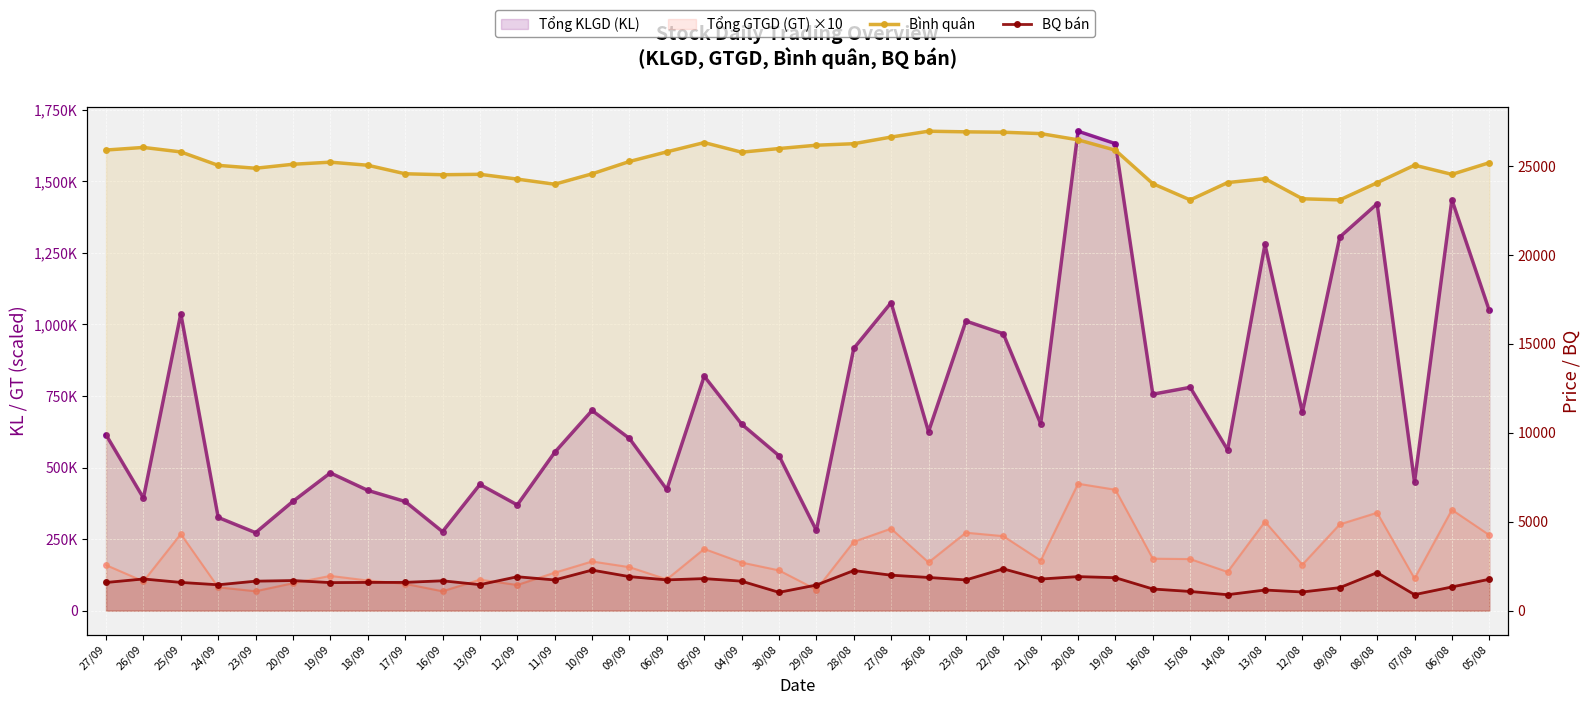

Where is BQ bán nearest to the value 1623?

23/09